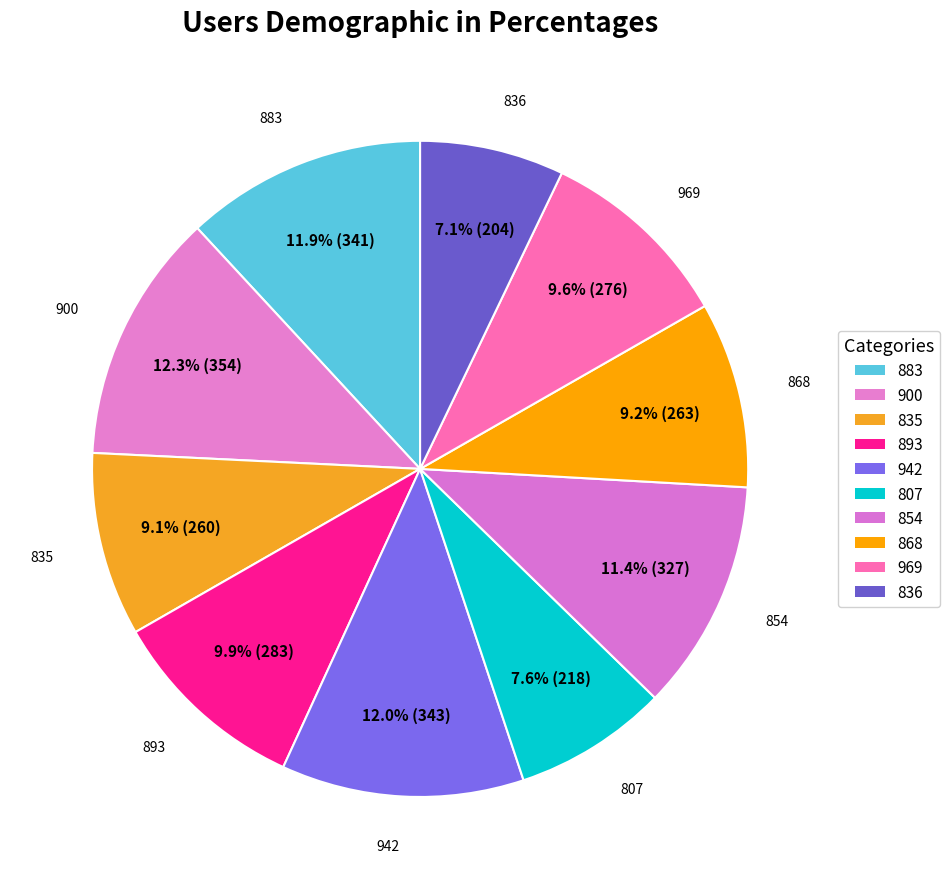

How many slices are in this pie chart?

10